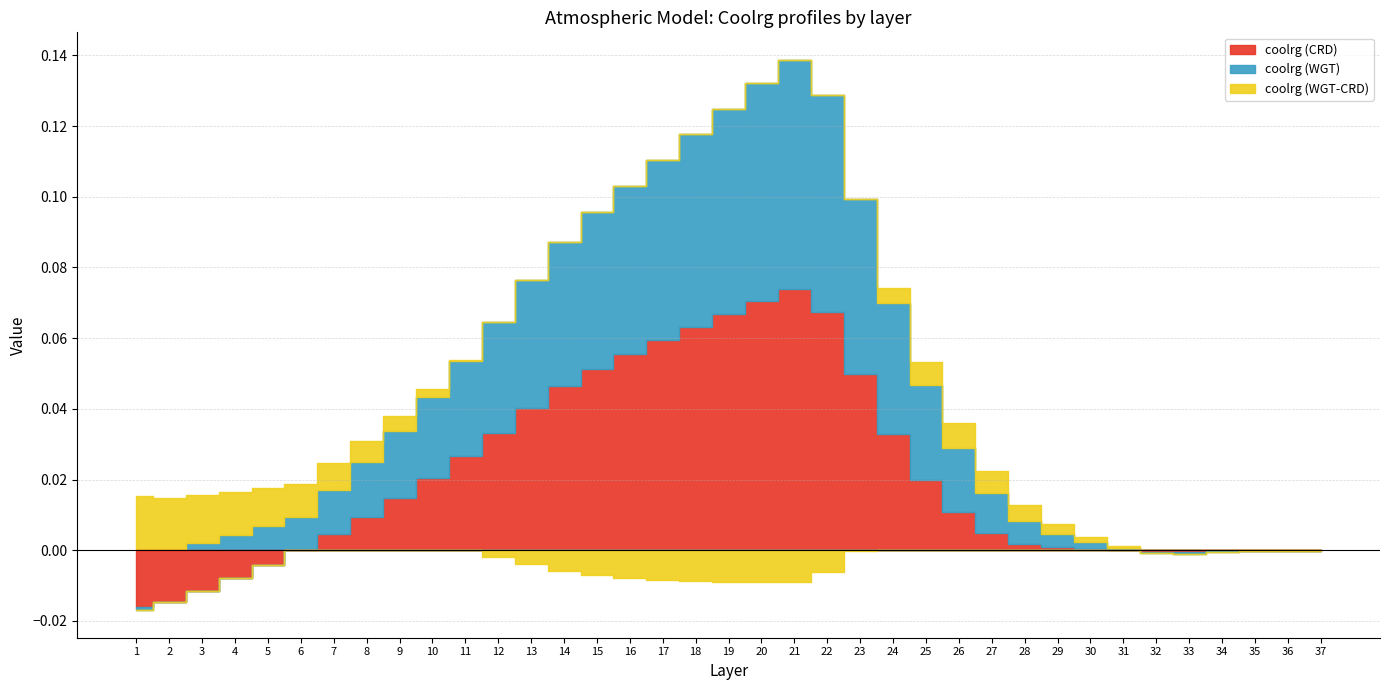

Reading left to right, extract all data points from this chart.

coolrg (CRD): 1=-0.0	2=-0.0	3=-0.0	4=-0.0	5=-0.0	6=0.0	7=0.0	8=0.0	9=0.0	10=0.0	11=0.0	12=0.0	13=0.0	14=0.0	15=0.1	16=0.1	17=0.1	18=0.1	19=0.1	20=0.1	21=0.1	22=0.1	23=0.0	24=0.0	25=0.0	26=0.0	27=0.0	28=0.0	29=0.0	30=0.0	31=-0.0	32=-0.0	33=-0.0	34=-0.0	35=-0.0	36=-0.0	37=-0.0
coolrg (WGT): 1=-0.0	2=0.0	3=0.0	4=0.0	5=0.0	6=0.0	7=0.0	8=0.0	9=0.0	10=0.0	11=0.0	12=0.0	13=0.0	14=0.0	15=0.0	16=0.0	17=0.1	18=0.1	19=0.1	20=0.1	21=0.1	22=0.1	23=0.0	24=0.0	25=0.0	26=0.0	27=0.0	28=0.0	29=0.0	30=0.0	31=0.0	32=-0.0	33=-0.0	34=-0.0	35=-0.0	36=-0.0	37=-0.0
coolrg (WGT-CRD): 1=0.0	2=0.0	3=0.0	4=0.0	5=0.0	6=0.0	7=0.0	8=0.0	9=0.0	10=0.0	11=0.0	12=-0.0	13=-0.0	14=-0.0	15=-0.0	16=-0.0	17=-0.0	18=-0.0	19=-0.0	20=-0.0	21=-0.0	22=-0.0	23=-0.0	24=0.0	25=0.0	26=0.0	27=0.0	28=0.0	29=0.0	30=0.0	31=0.0	32=0.0	33=0.0	34=0.0	35=0.0	36=0.0	37=-0.0